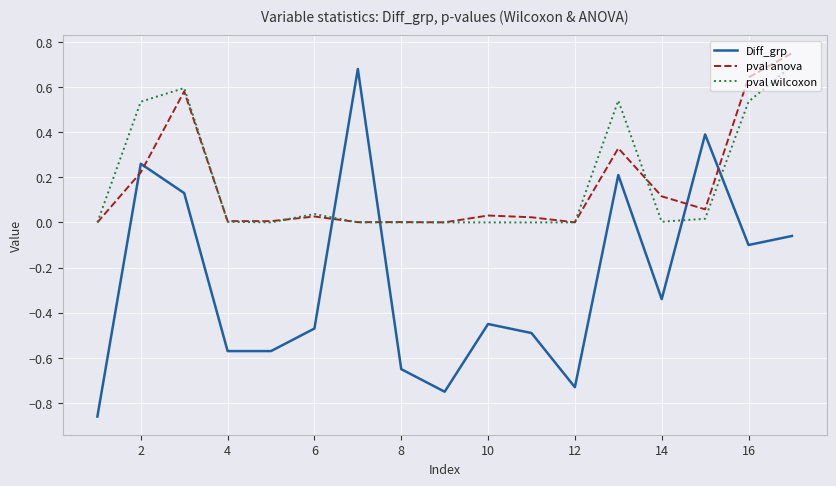

Which series has the largest range (max minus min)?

Diff_grp